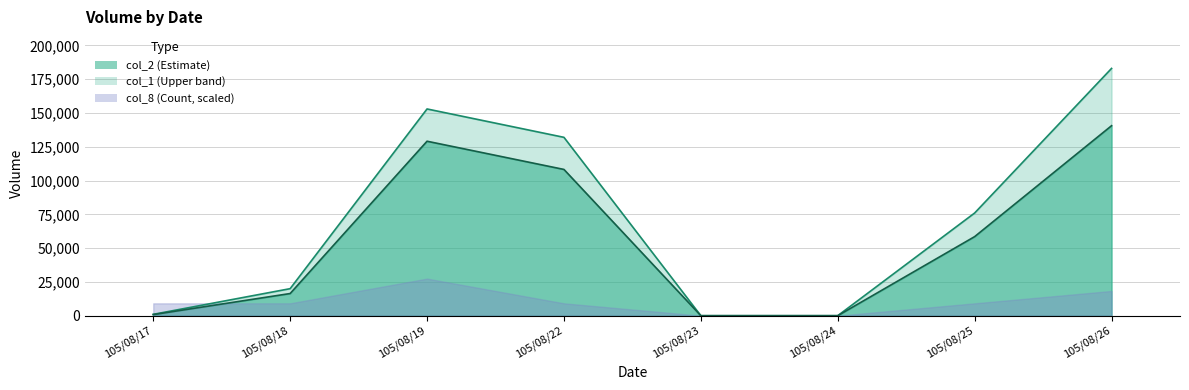

True or false: col_2 and col_1 intersect in this chart.

False